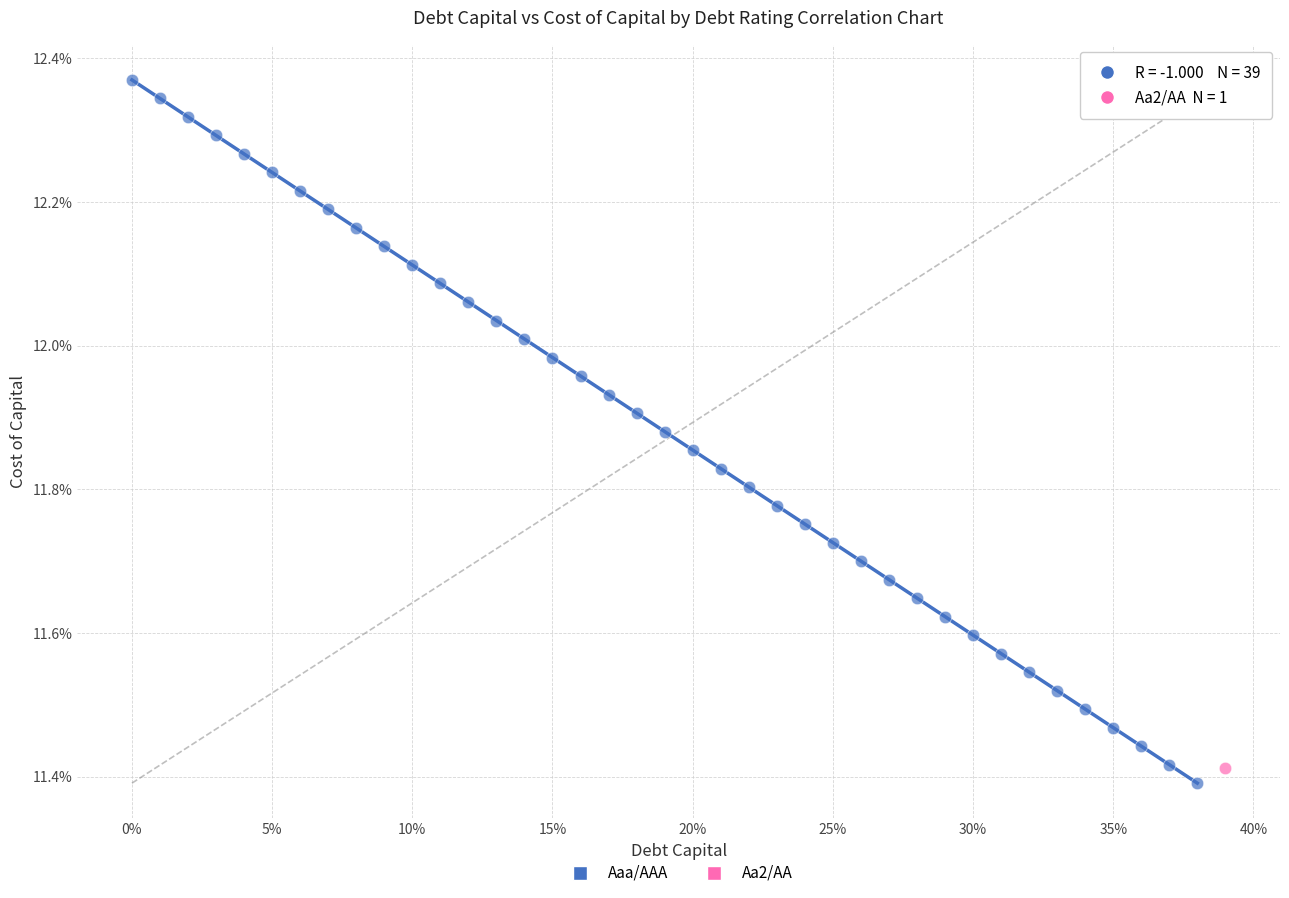

What are all the series names shown in the legend?

Aaa/AAA, Aa2/AA